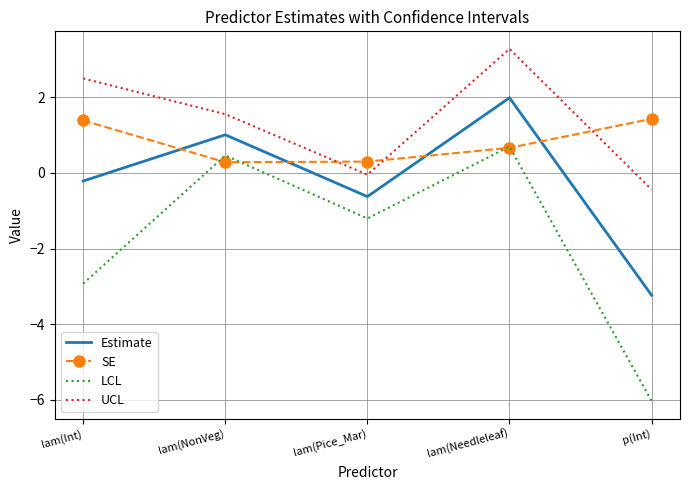

The value of Estimate at lam(Int) is -0.2. True or false?

True